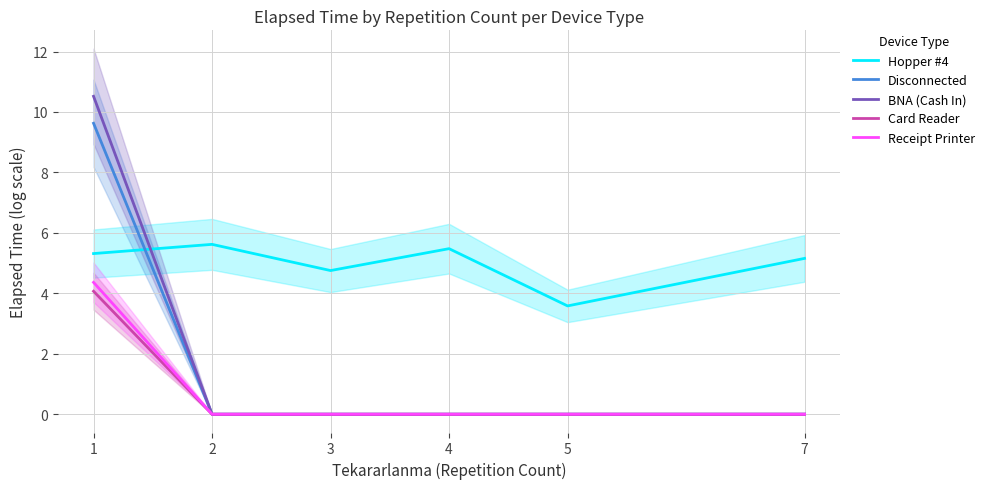

What is the value of the Hopper #4 point at the 5th from the left?

3.6